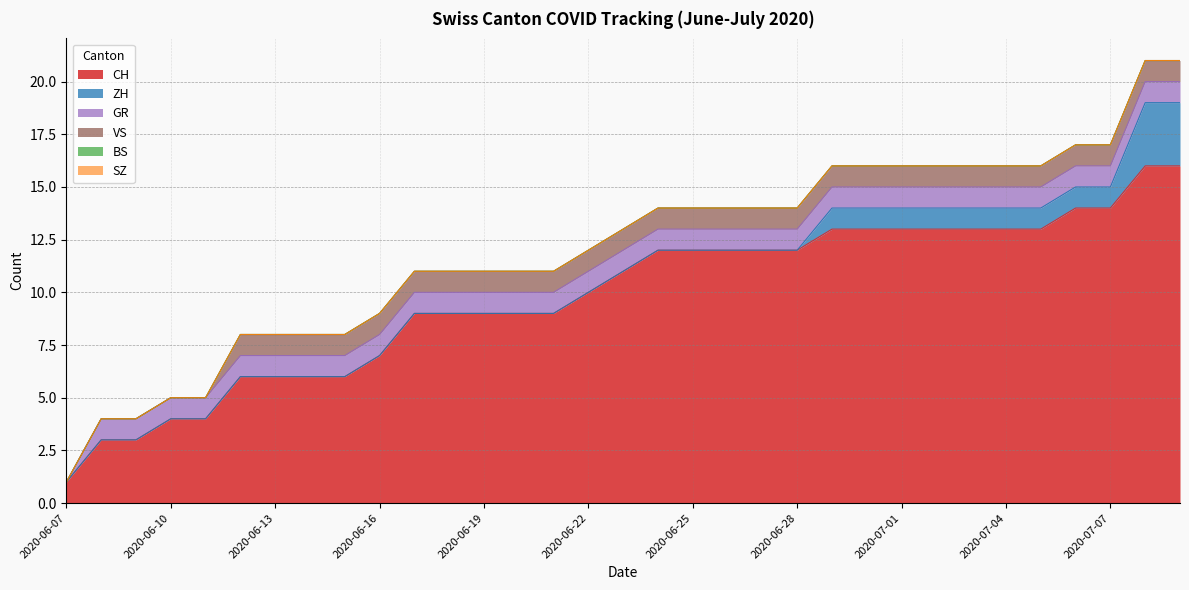

What position from the left is 2020-06-17?

11